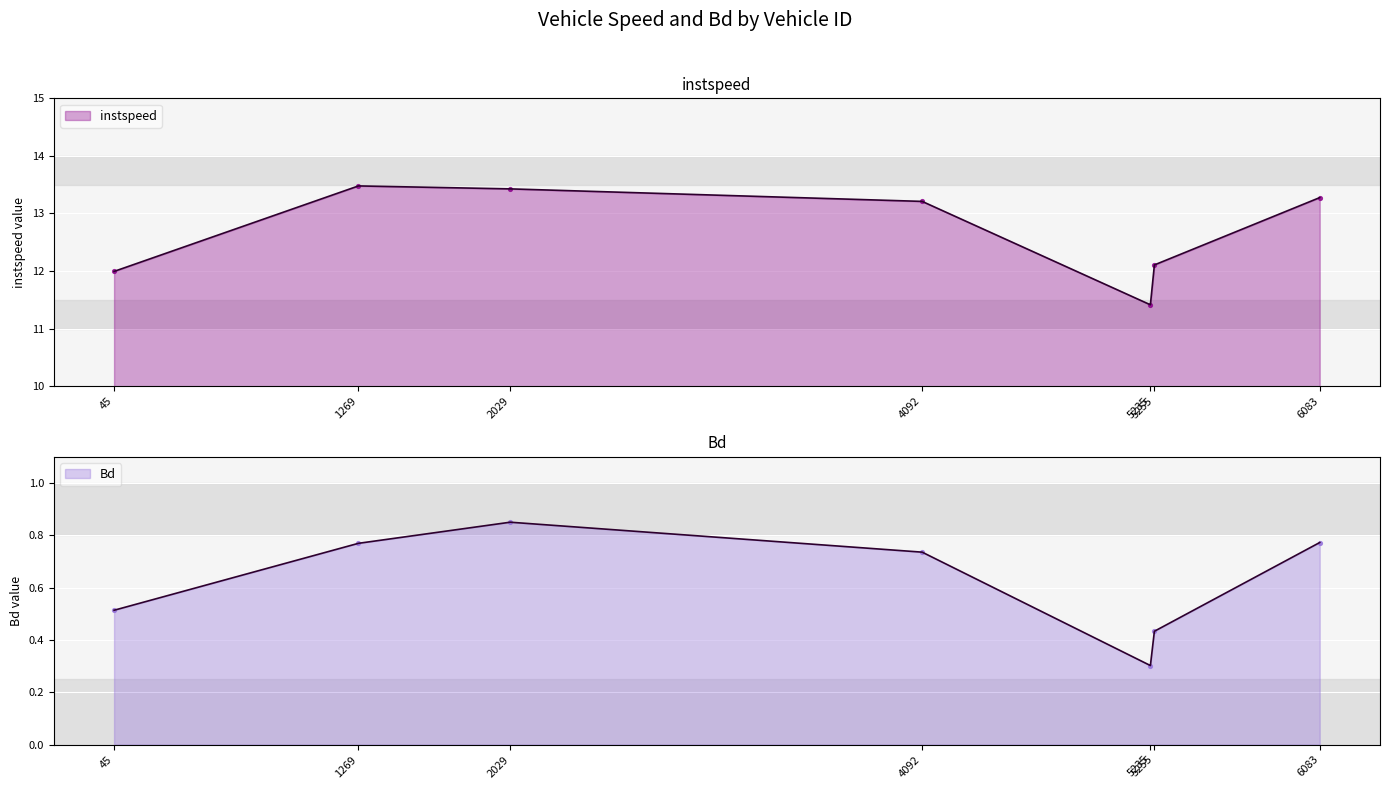

What is the total value across all series at 5255.0?

12.5